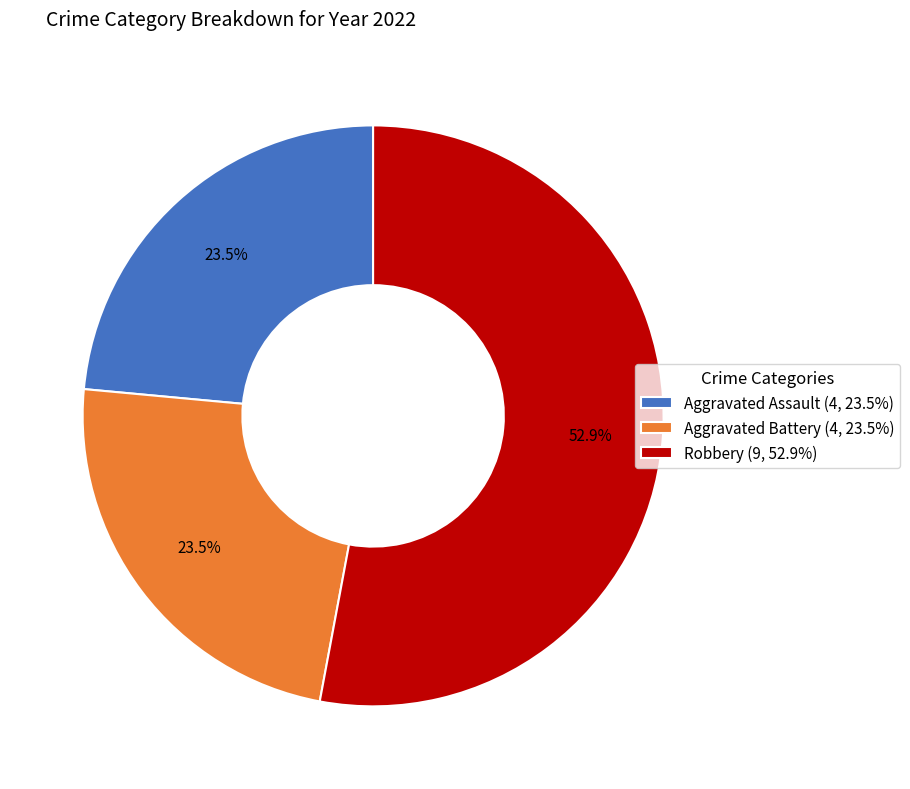

Which slice is the largest?

Robbery (9, 52.9%)